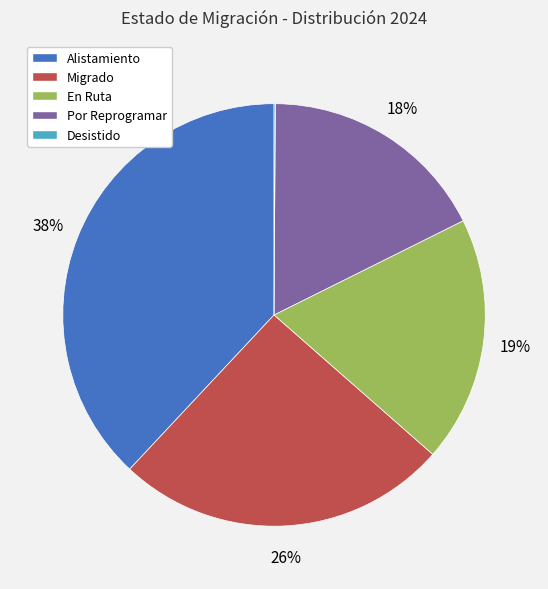

The Alistamiento slice represents 38% of the pie. True or false?

True